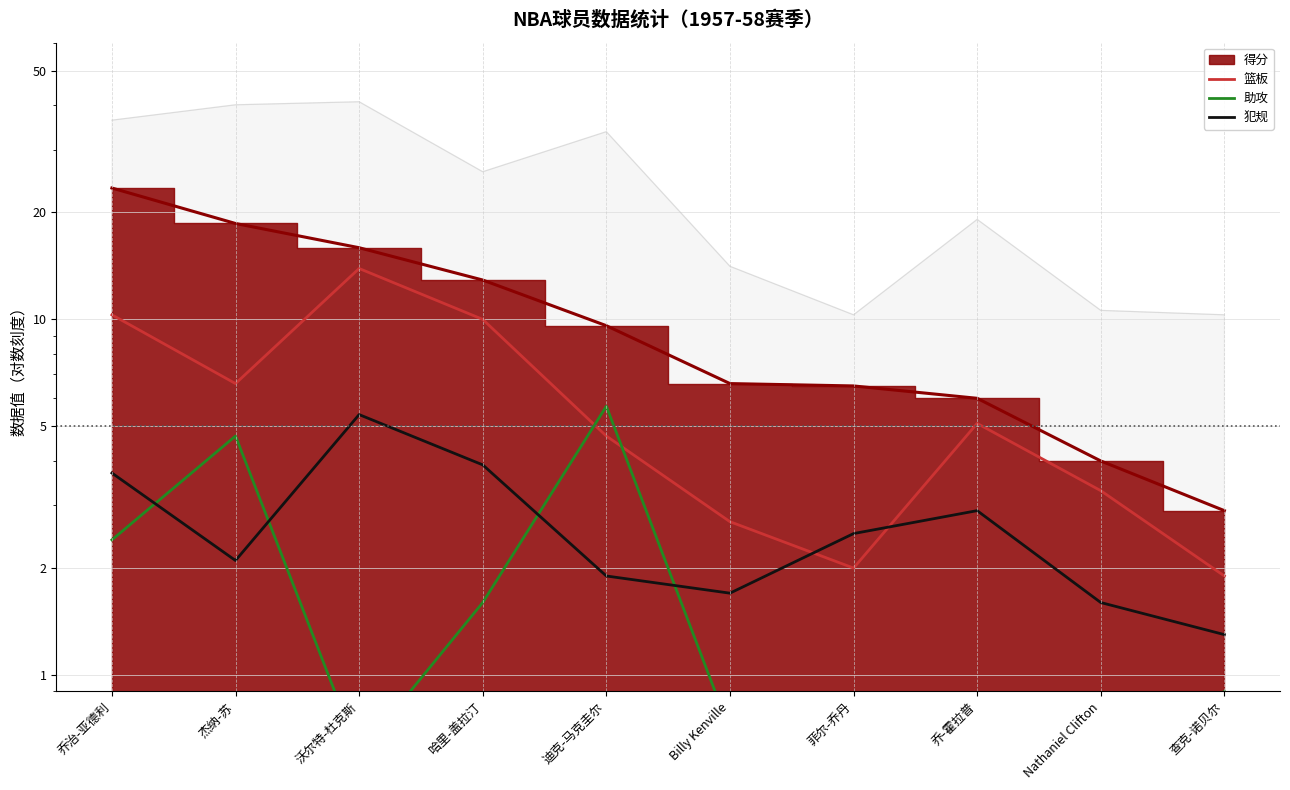

True or false: 助攻 has a value of 0.9 at 查克-诺贝尔.

True